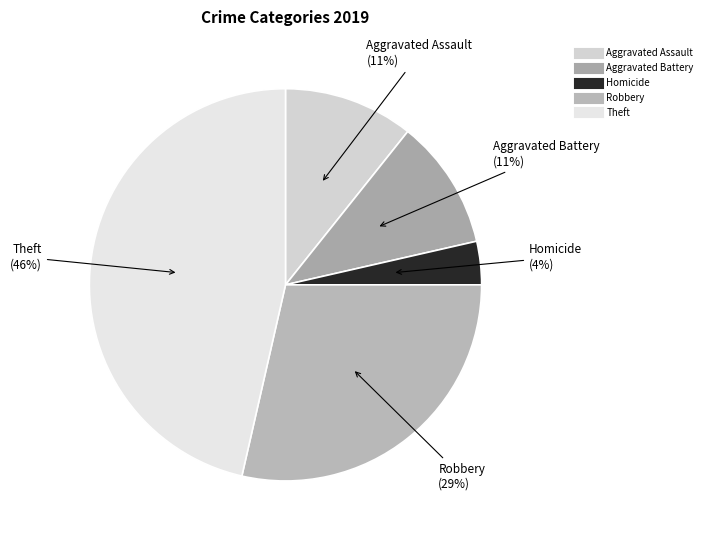

Count the number of slices in the pie.

5